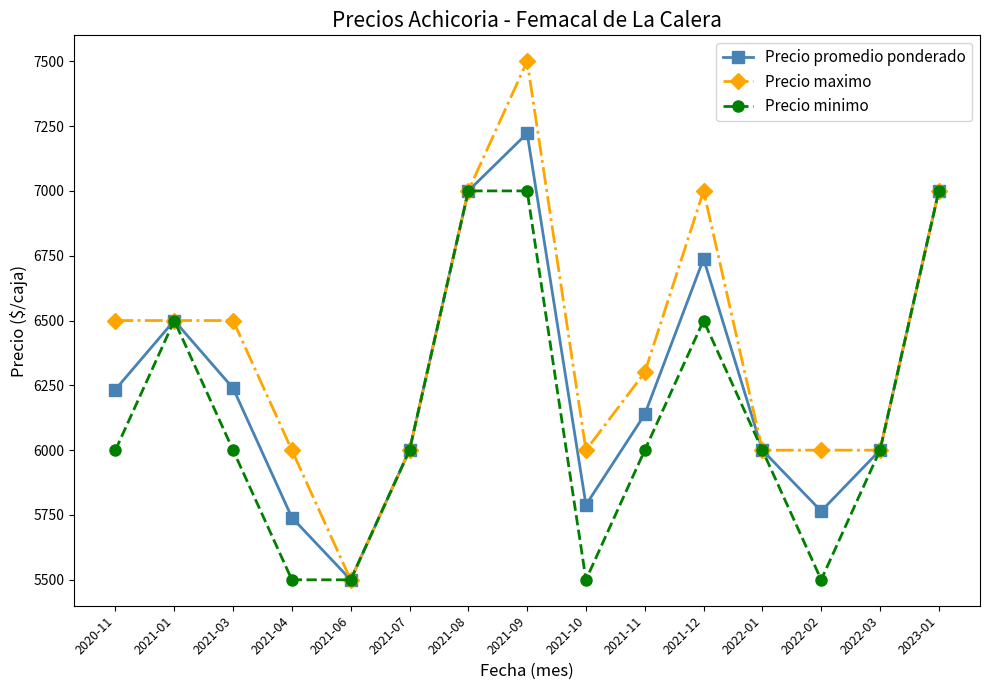

What is the sum of the Precio promedio ponderado values at 2021-09 and 2021-11?

13360